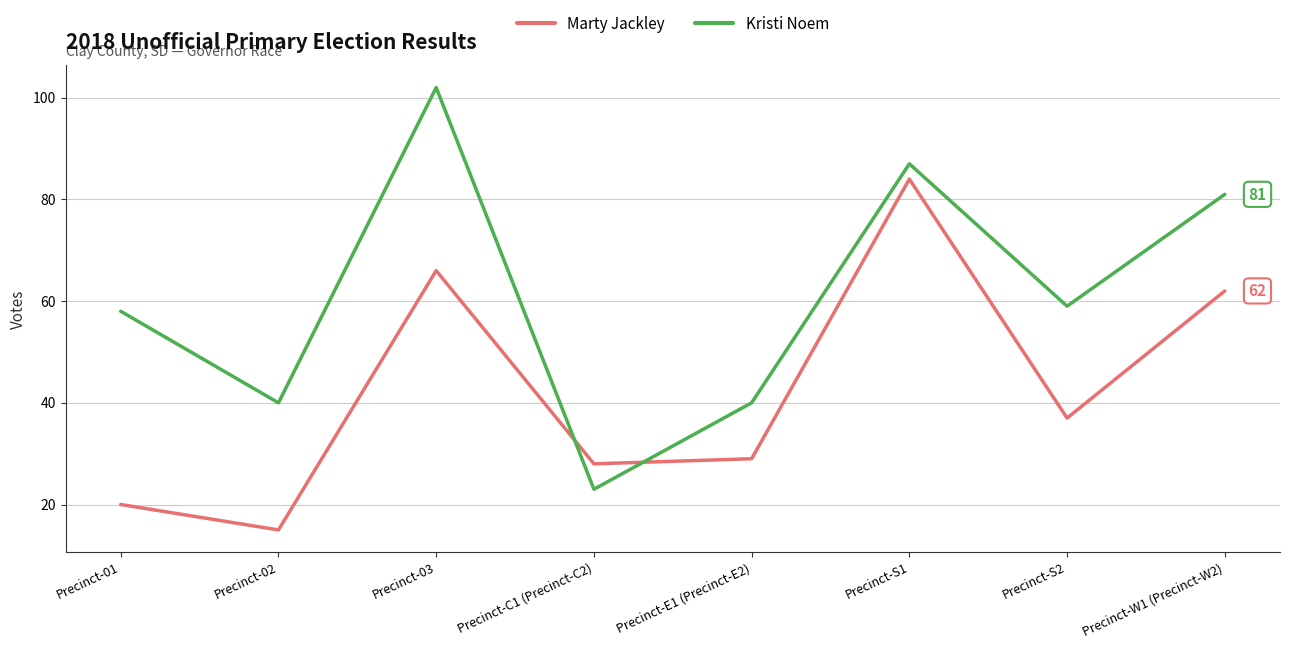

The value of Marty Jackley at Precinct-W1 (Precinct-W2) is 62. True or false?

True